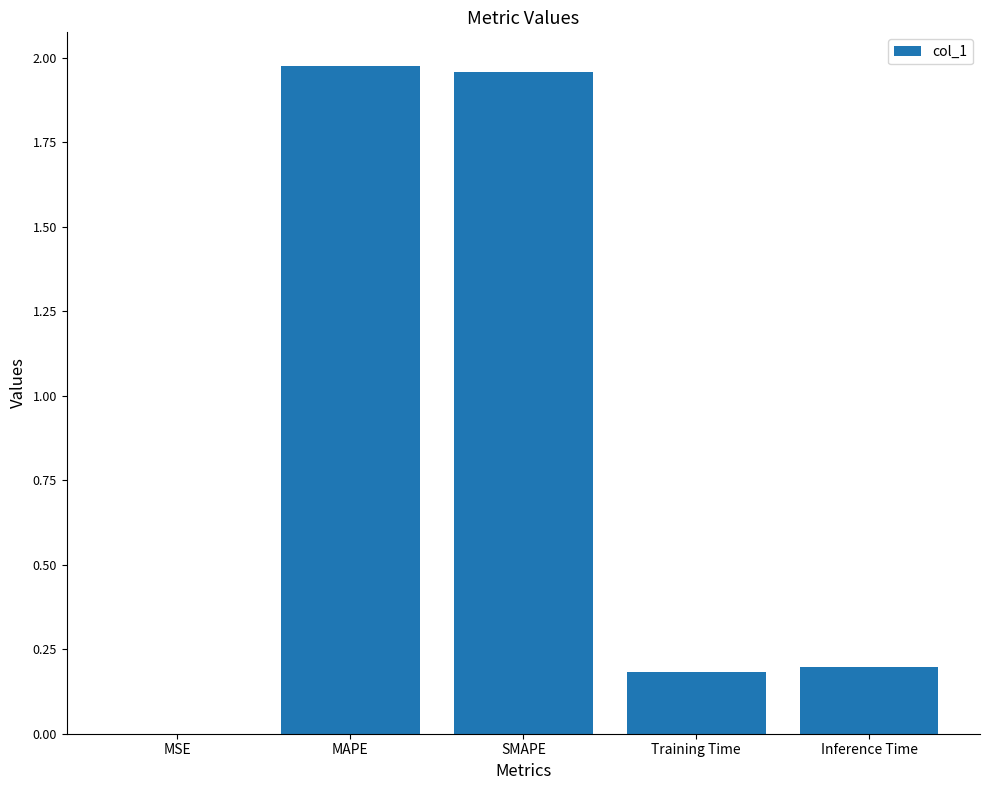

Does the chart contain stacked bars?

No